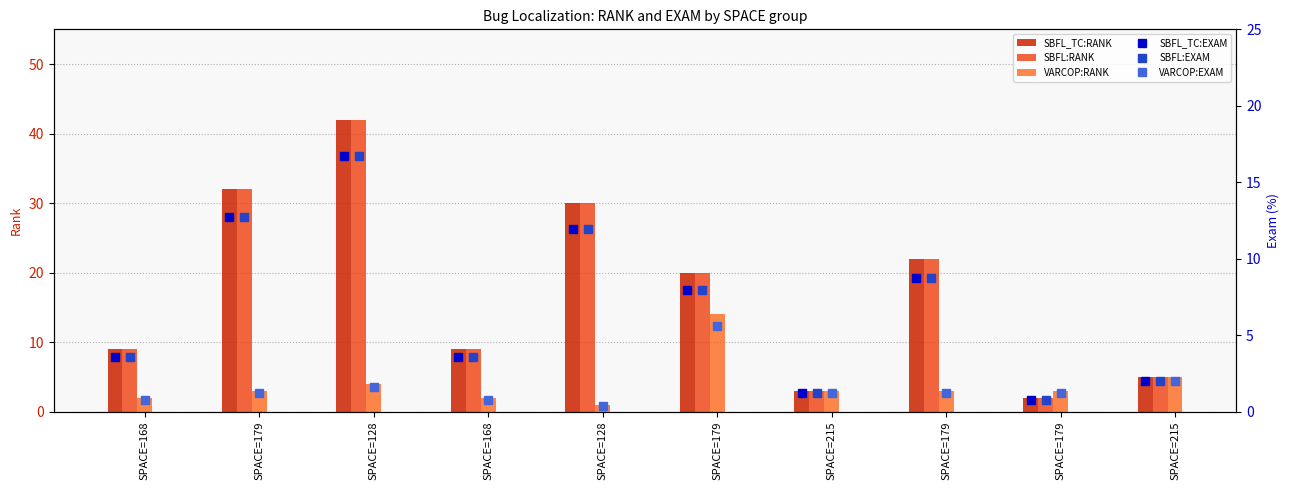

What is the maximum value for SBFL:EXAM?

16.7